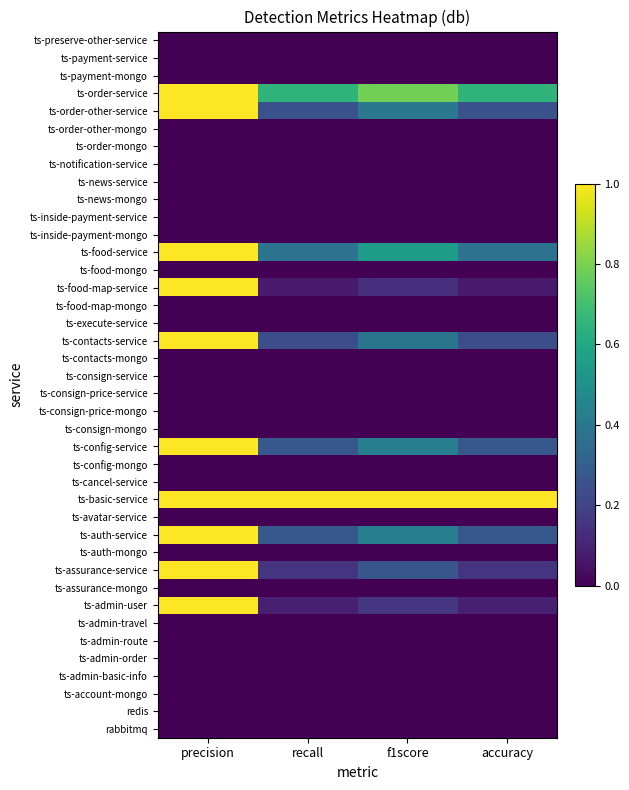

How many distinct data groups are displayed?

40